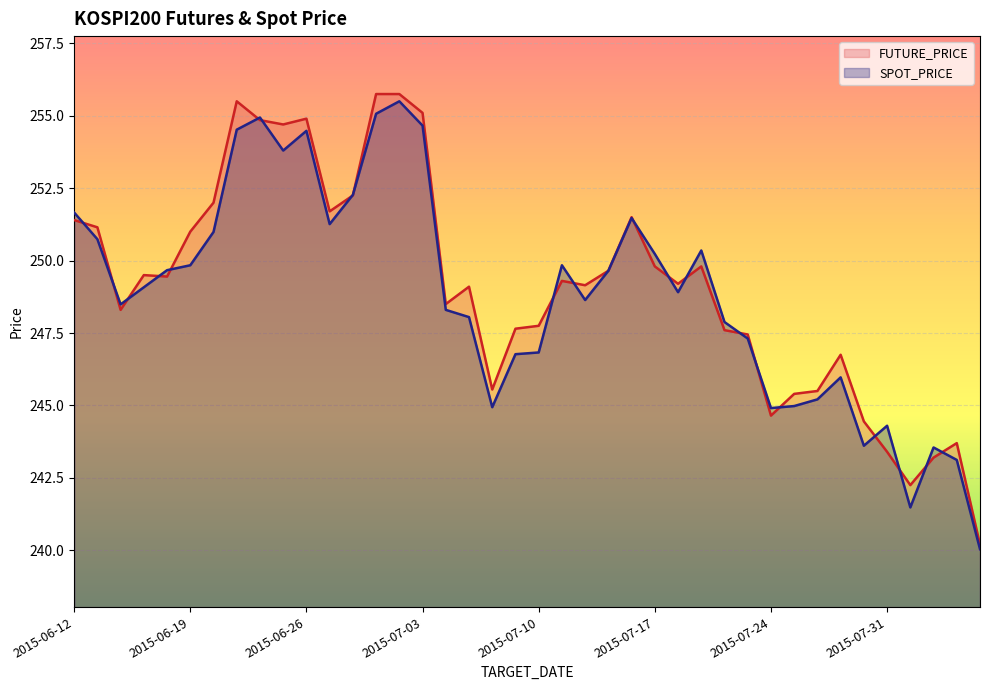

Which series has the widest spread of values?

FUTURE_PRICE